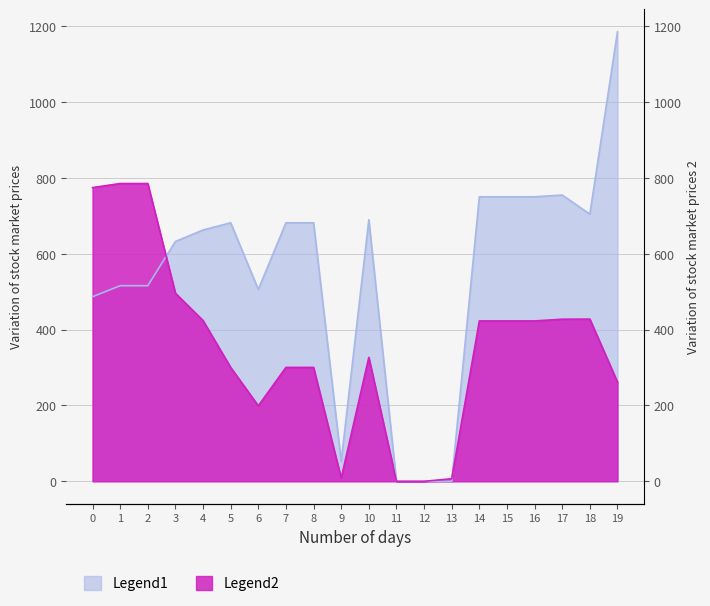

List the labels in order of Legend2 value, smallest first.

11, 12, 13, 9, 6, 19, 5, 7, 8, 10, 14, 15, 16, 4, 17, 18, 3, 0, 1, 2